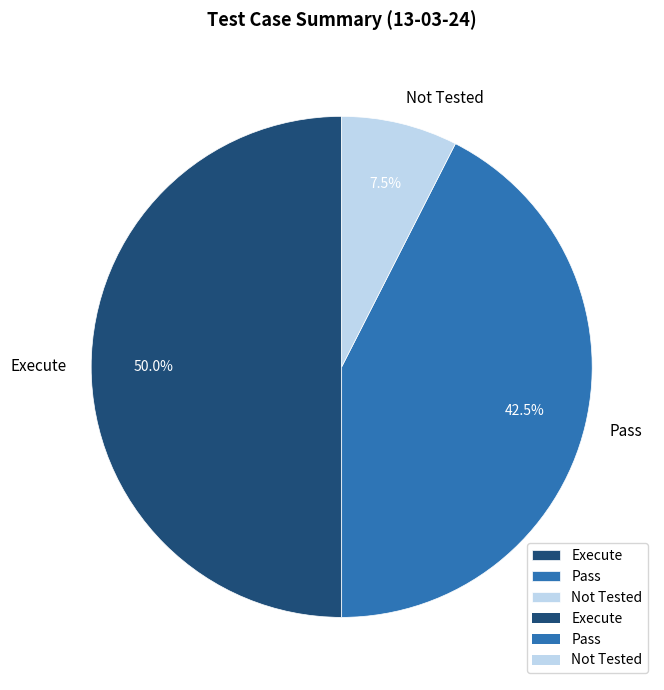

Rank the categories by value from highest to lowest.

Execute, Pass, Not Tested